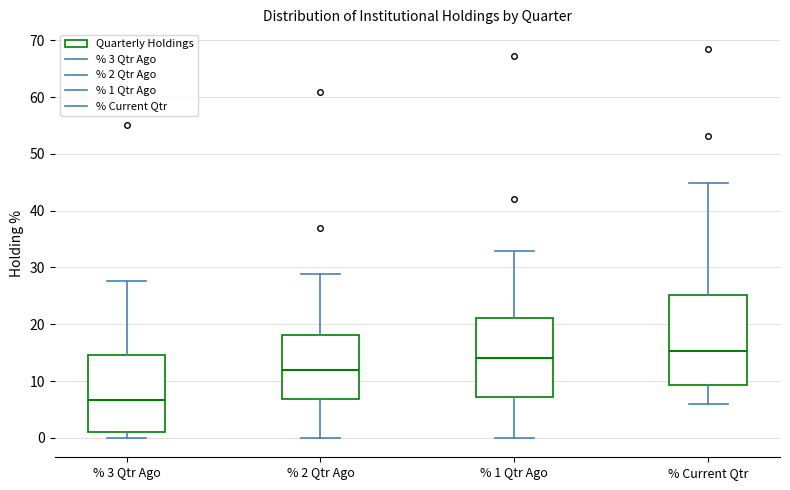

Which box's median line is the lowest?

% 3 Qtr Ago